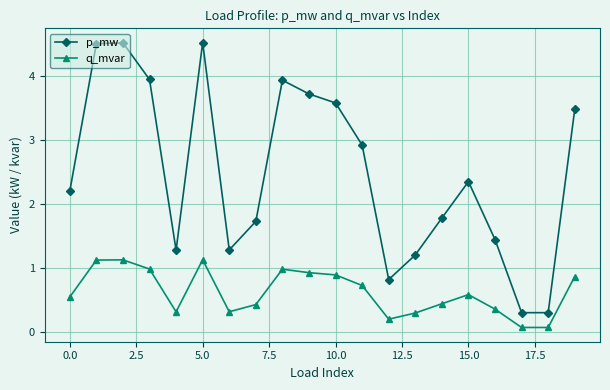

True or false: p_mw and q_mvar cross at least once.

False